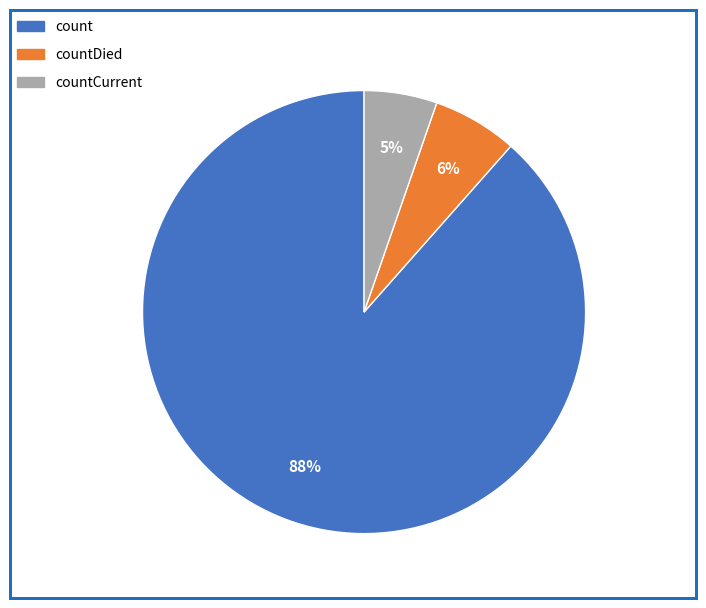

To the nearest percent, what is the average slice percentage?

33%